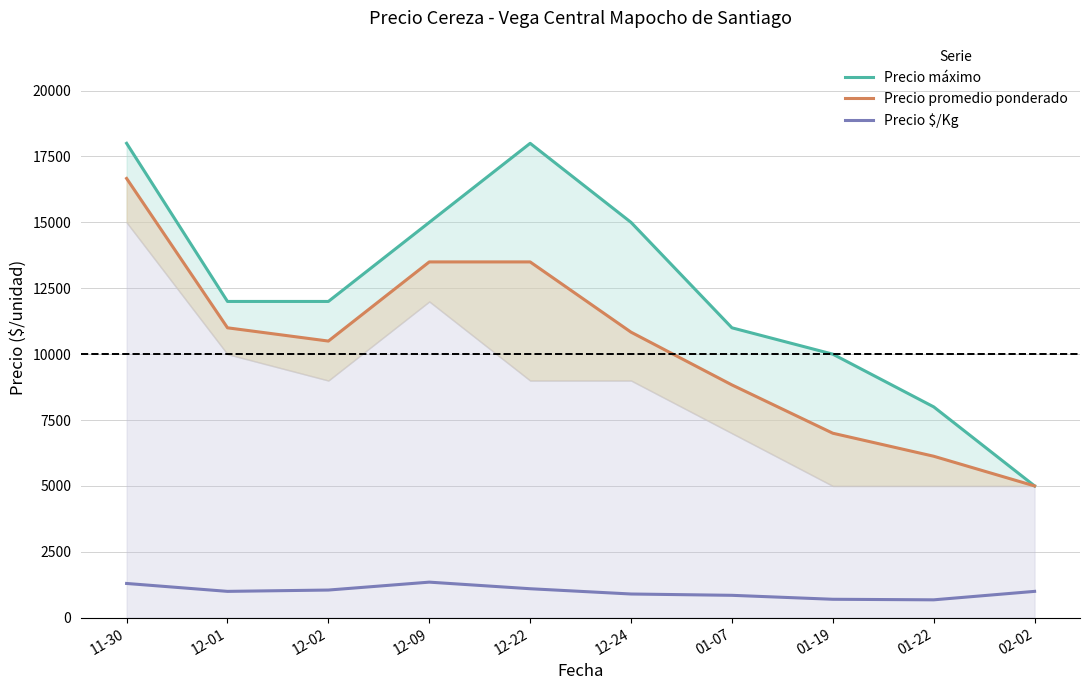

Is it true that Precio máximo equals 12000 at 12-02?

True